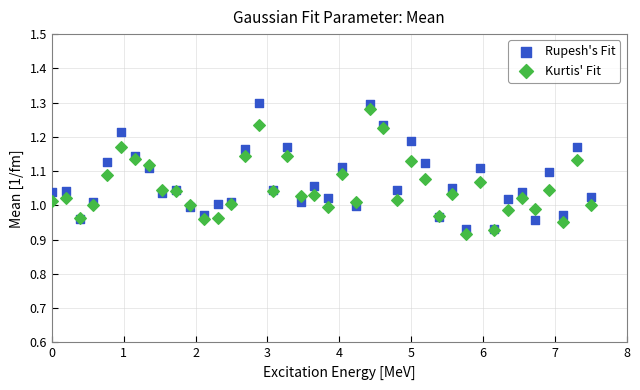

Which series contains the highest Y value?

Rupesh's Fit